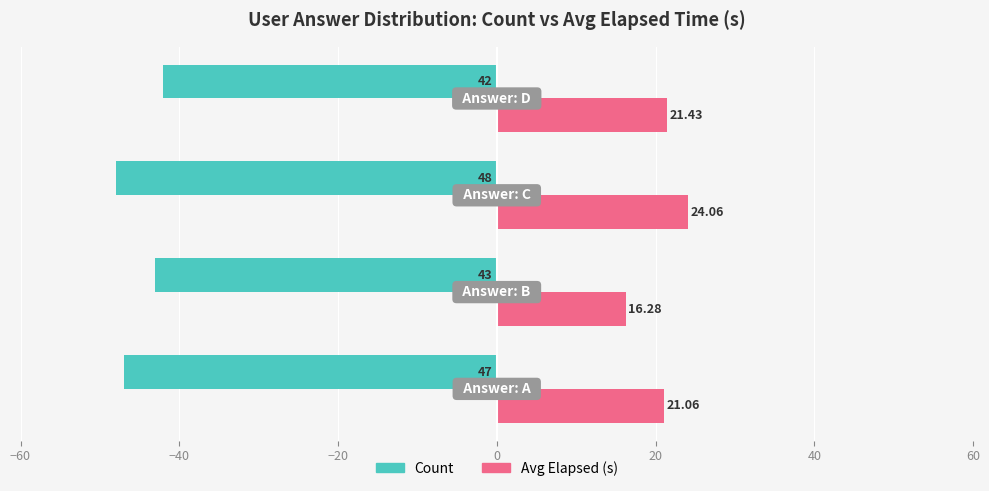

Which series has the largest range (max minus min)?

Avg Elapsed (s)